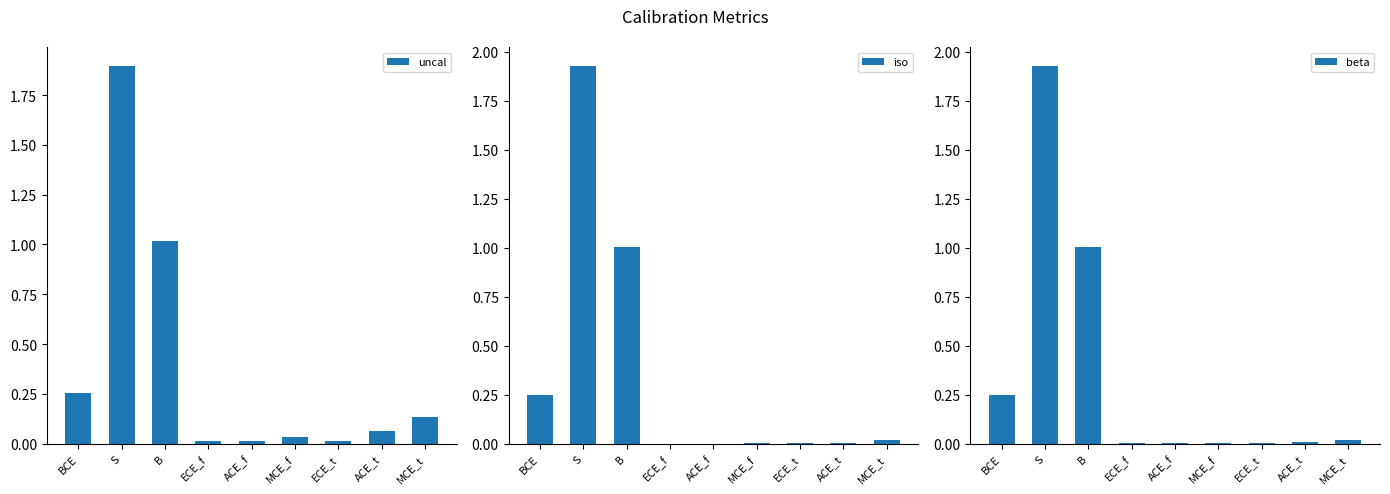

Which series has the largest total across all categories?

uncal